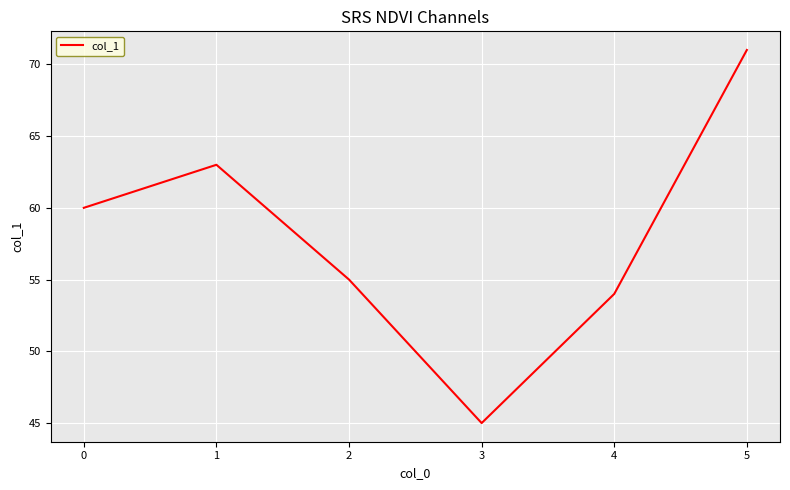

What is the change in value from 3 to 5?

+26